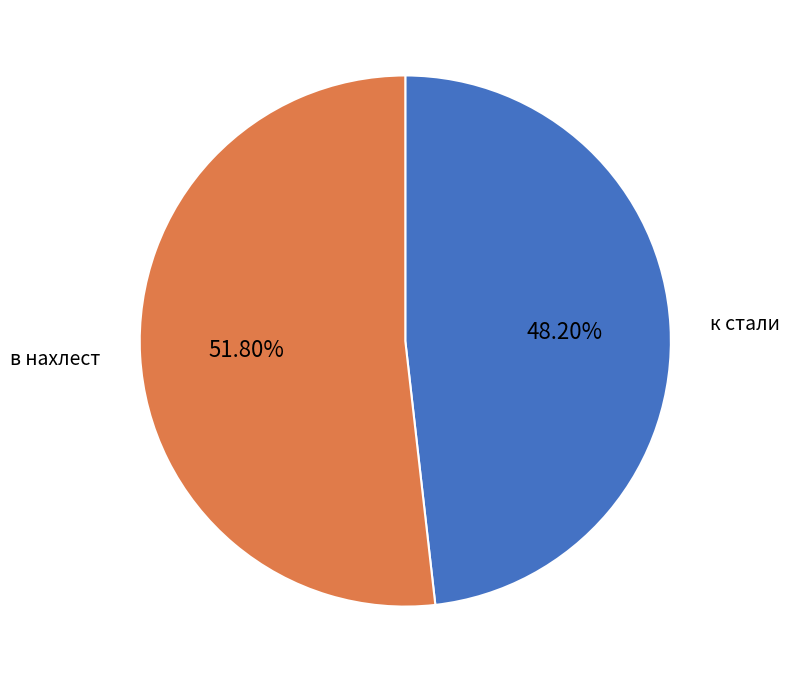

Which has a higher value, к стали or в нахлест?

в нахлест